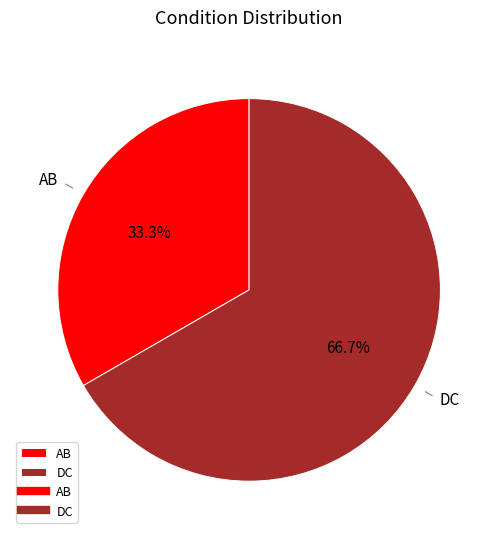

Does AB represent more than half of the total?

No